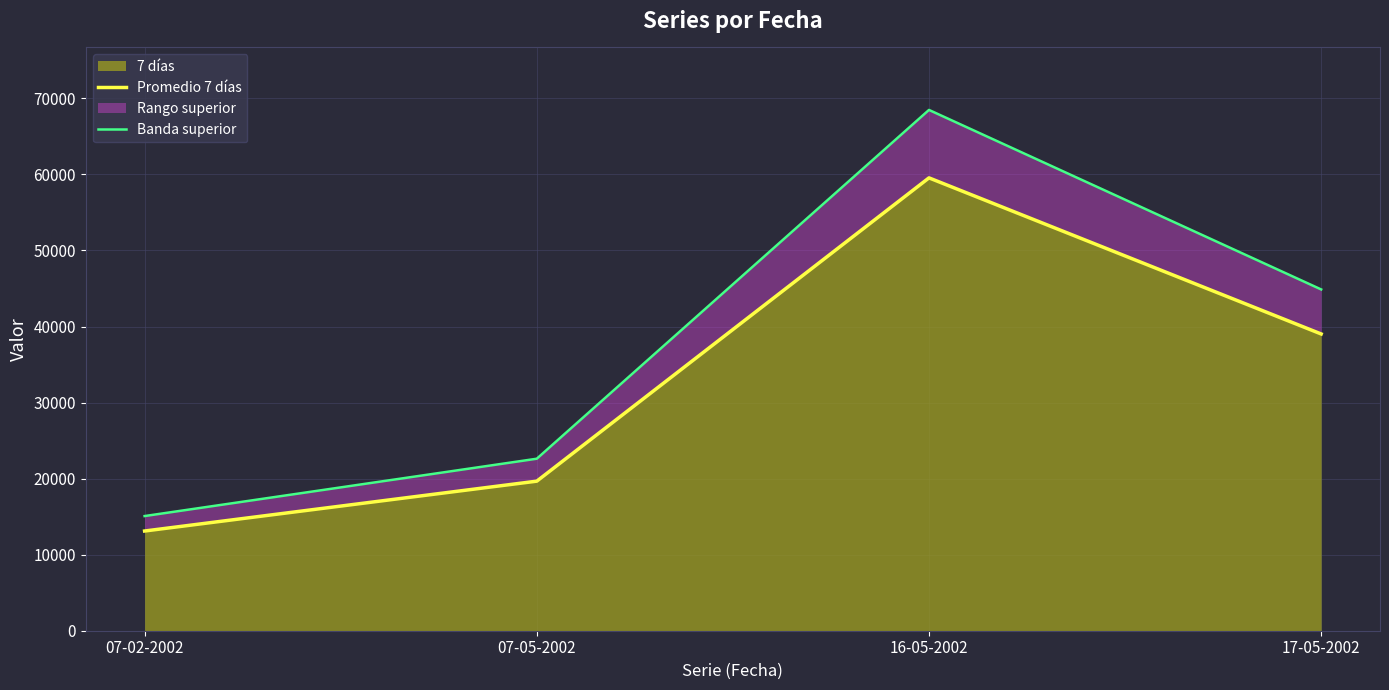

What is the difference between the Banda superior values at 07-02-2002 and 16-05-2002?

53397.9